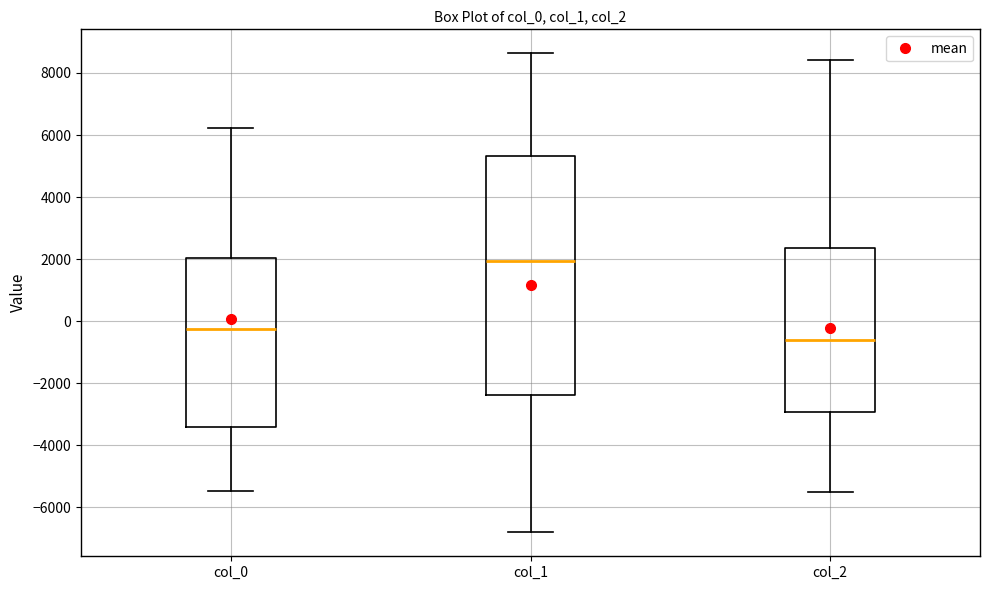

Which box's median line is the highest?

col_1